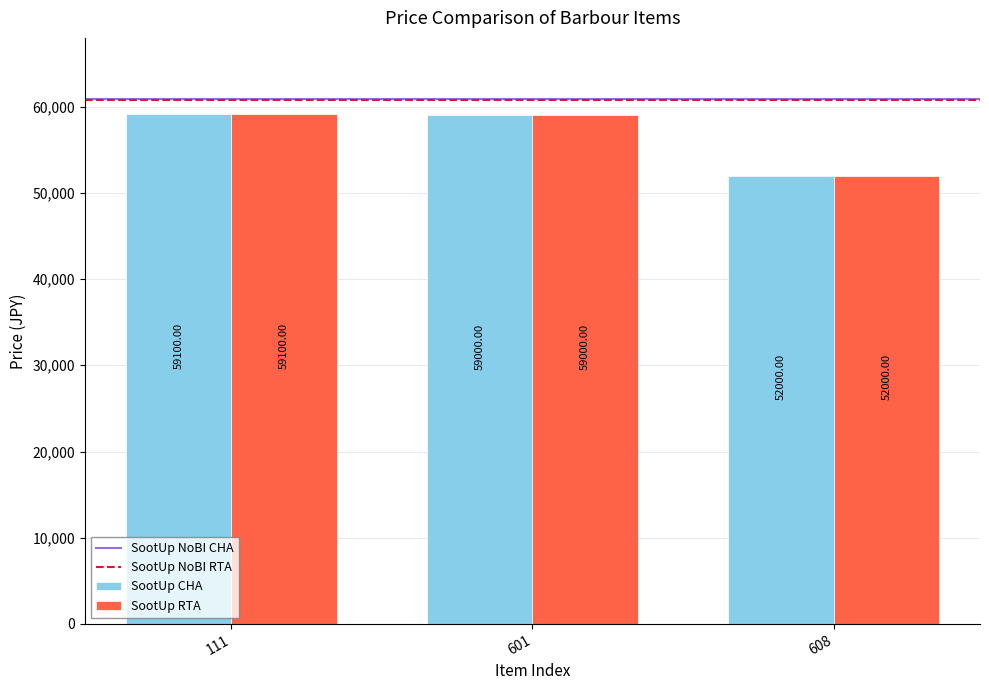

Is the value of SootUp CHA at 601 greater than the value of SootUp RTA at 111?

No